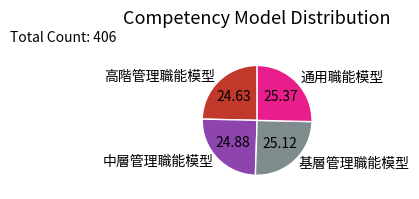

The 中層管理職能模型 slice represents 35% of the pie. True or false?

False